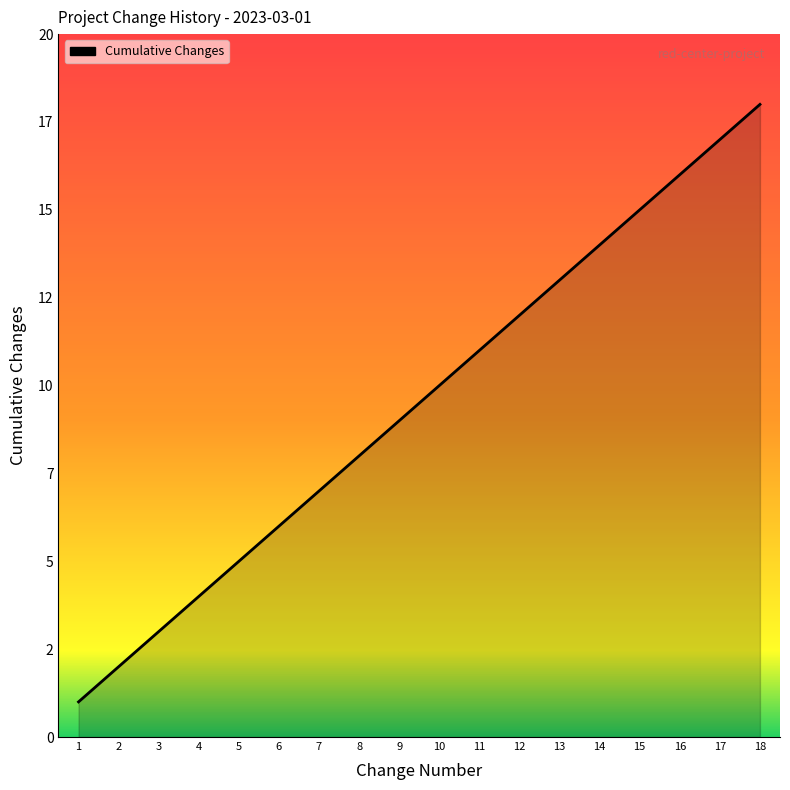

Is this an area chart (filled region under the line)?

Yes